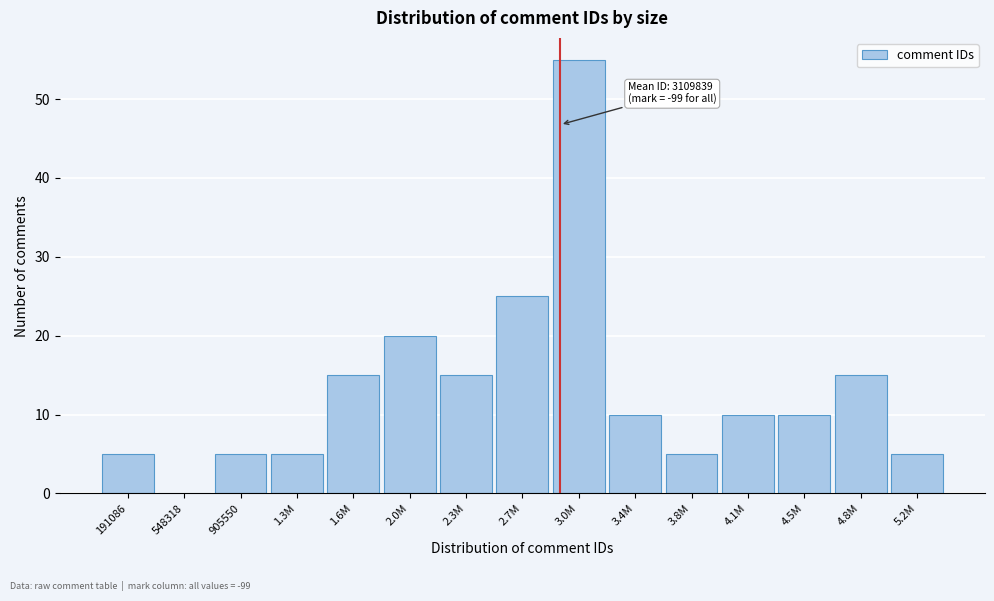

Reading right to left, list all the values displayed in this chart.

5.2M=5	4.8M=15	4.5M=10	4.1M=10	3.8M=5	3.4M=10	3.0M=55	2.7M=25	2.3M=15	2.0M=20	1.6M=15	1.3M=5	905550=5	548318=0	191086=5